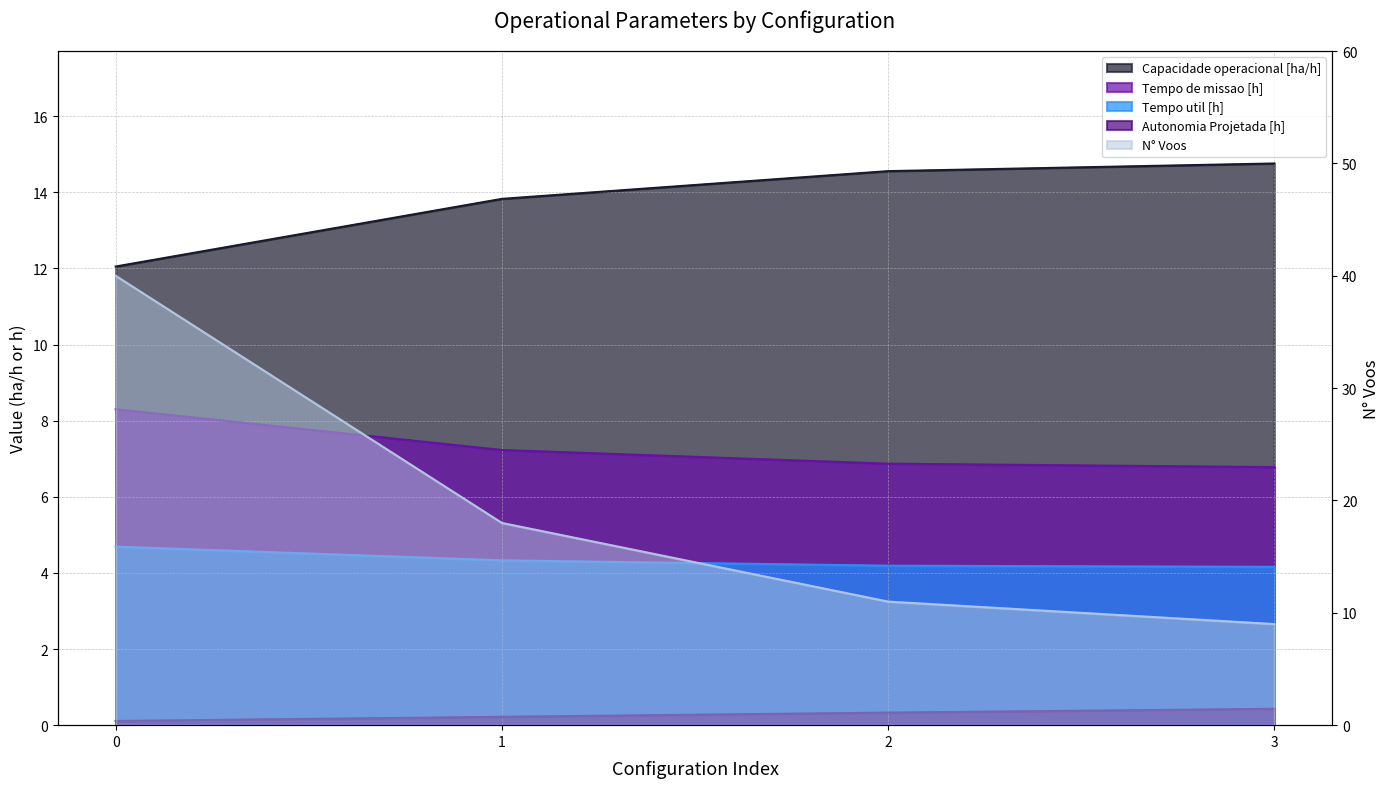

What is the smallest value displayed?

0.1